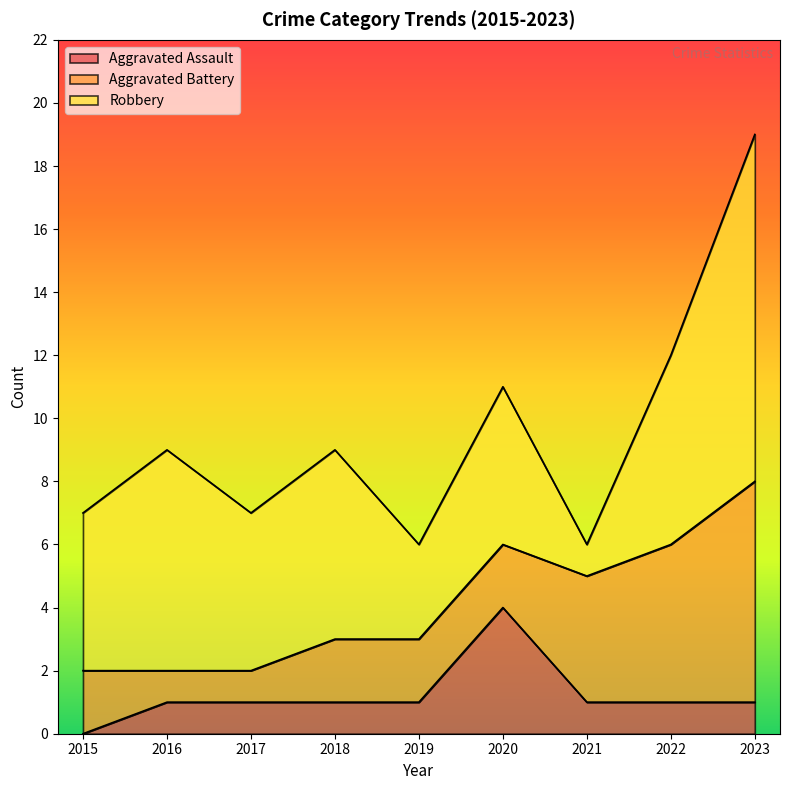

List the series in order of their overall mean, highest first.

Robbery, Aggravated Battery, Aggravated Assault